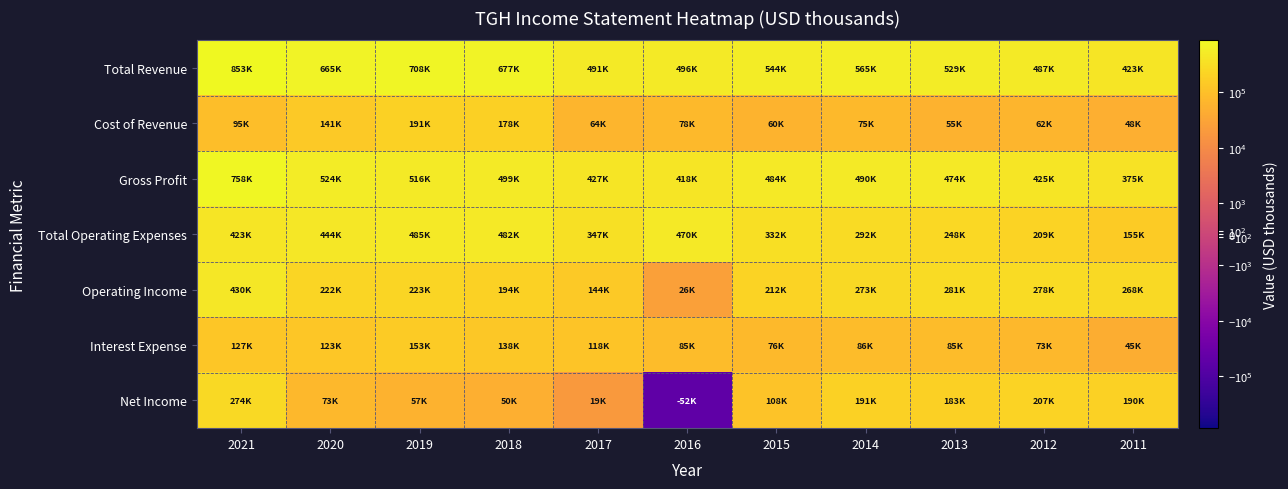

Which has a higher value, 2021 or 2013?

2021